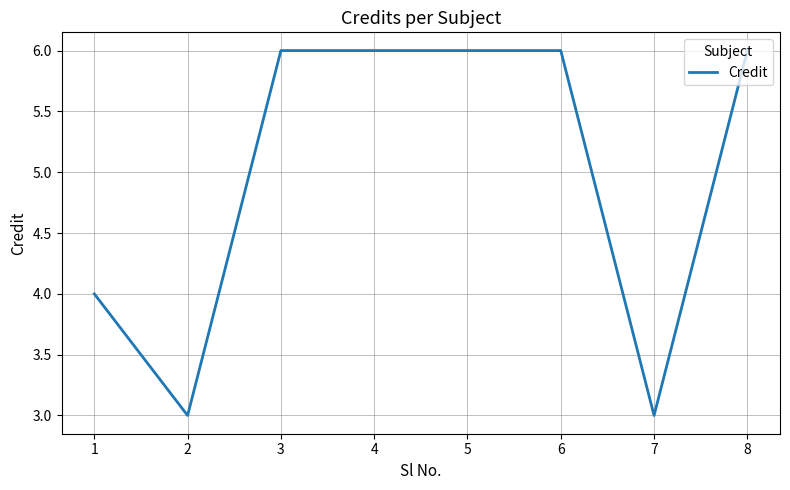

What is the difference between the second highest and minimum values?

3